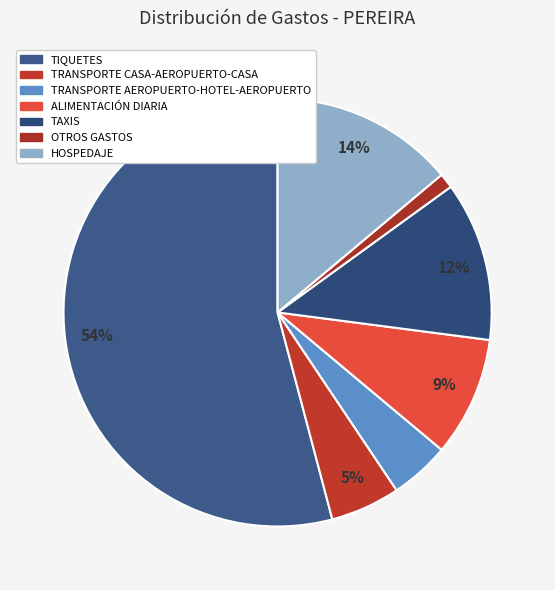

How many segments does this pie chart have?

7